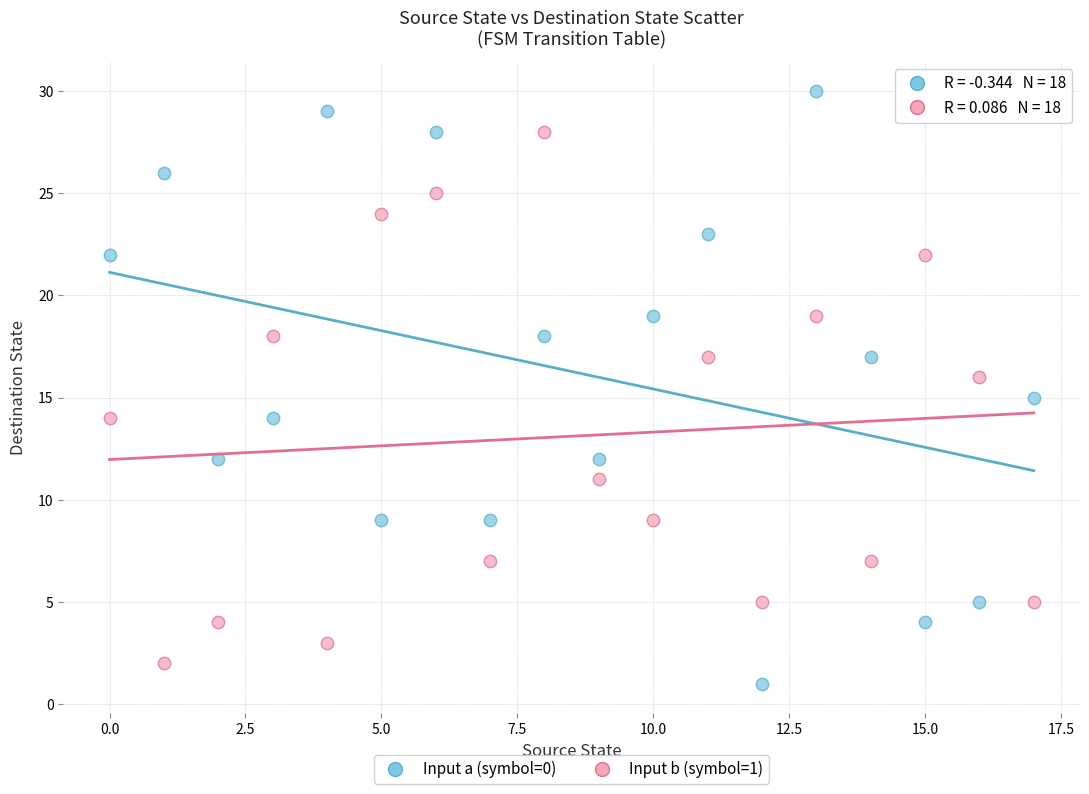

Which series reaches the maximum Y coordinate?

Input a (symbol=0)